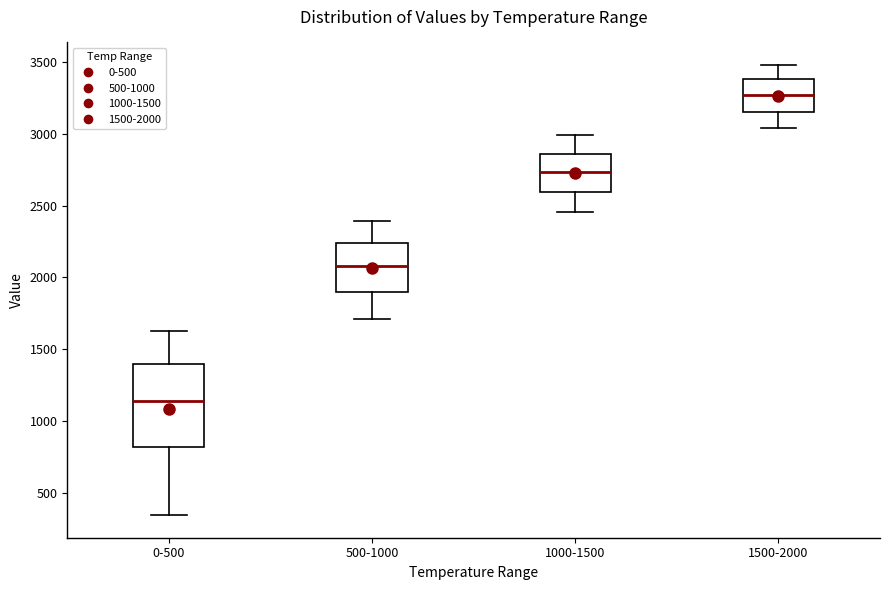

Reading left to right, transcribe this box plot: for each box, give where its median line is, the range the box spans, and where its two whiskers end, as read against the y-axis. The values are not printed on the chart, so give them approximately, as read against the axis.

0-500: median 1150, box 800 to 1400, whiskers 350 to 1650
500-1000: median 2100, box 1900 to 2250, whiskers 1700 to 2400
1000-1500: median 2750, box 2600 to 2850, whiskers 2450 to 3000
1500-2000: median 3250, box 3150 to 3400, whiskers 3050 to 3500